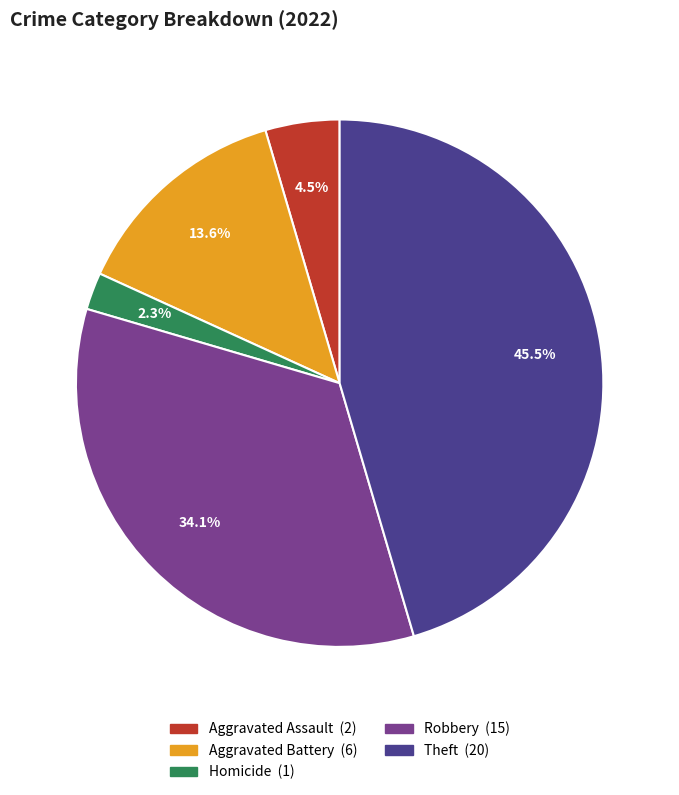

Is there any slice that represents more than half of the pie?

No